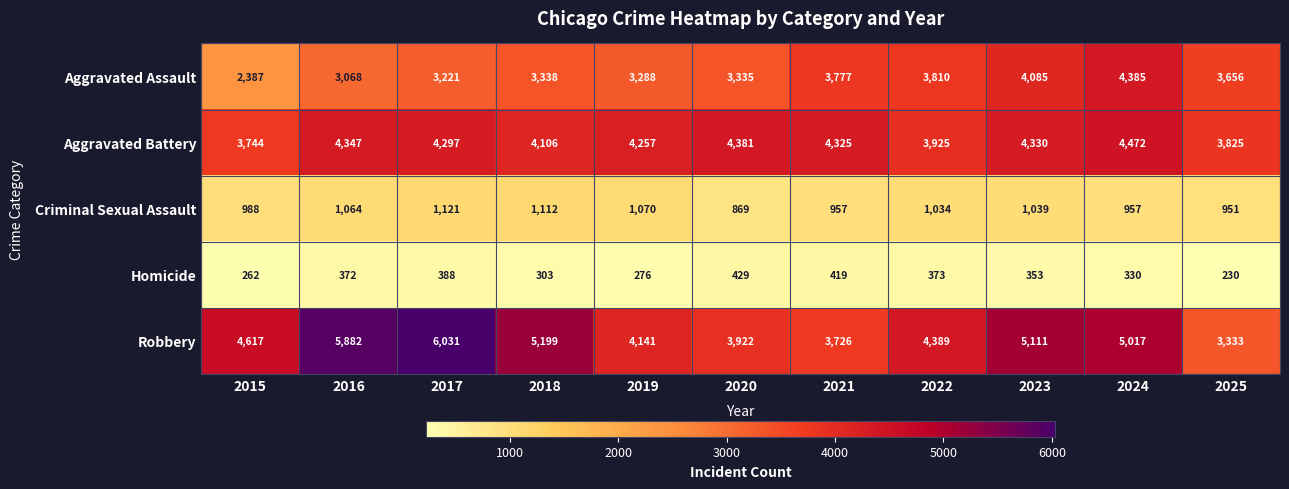

The value of Aggravated Assault at 2019 is 3288. True or false?

True